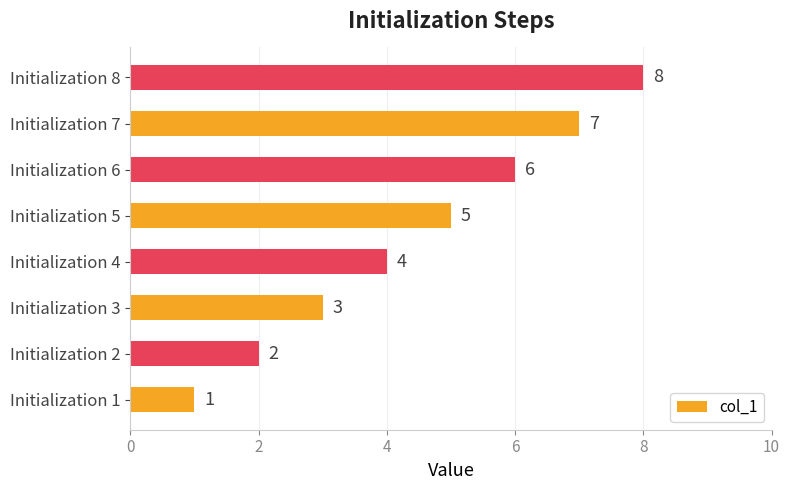

What is the difference between the values at Initialization 4 and Initialization 8?

4